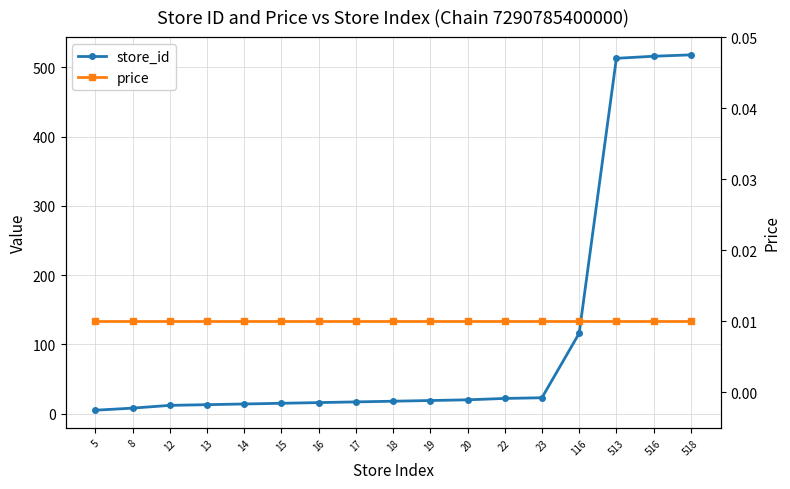

What is the value of the store_id point at the 2nd from the left?

8.0